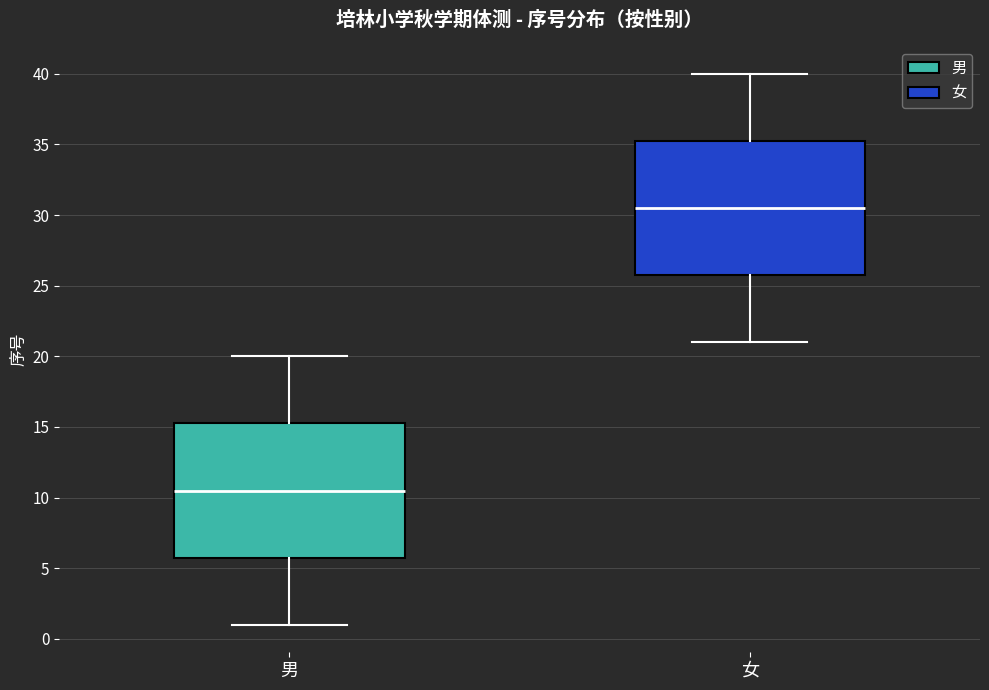

Reading left to right, read every box against the y-axis: the position of its median line, the range the box covers, and the ends of its whiskers. The values are not printed on the chart, so give them approximately, as read against the axis.

男: median 10.5, box 6.0 to 15.5, whiskers 1.0 to 20.0
女: median 30.5, box 26.0 to 35.5, whiskers 21.0 to 40.0